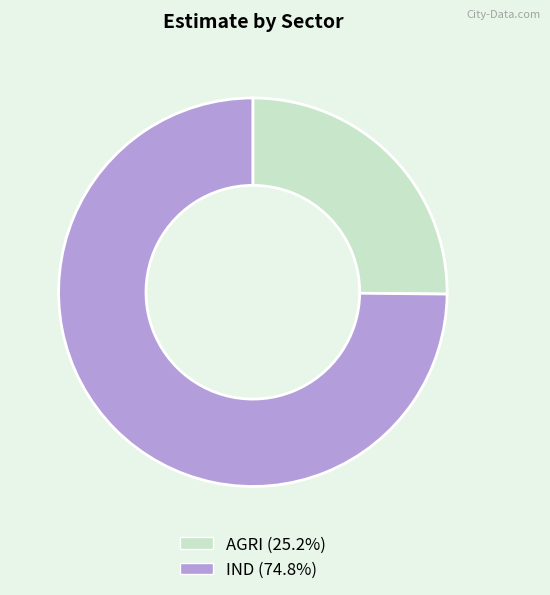

Rank the categories by value from highest to lowest.

IND, AGRI